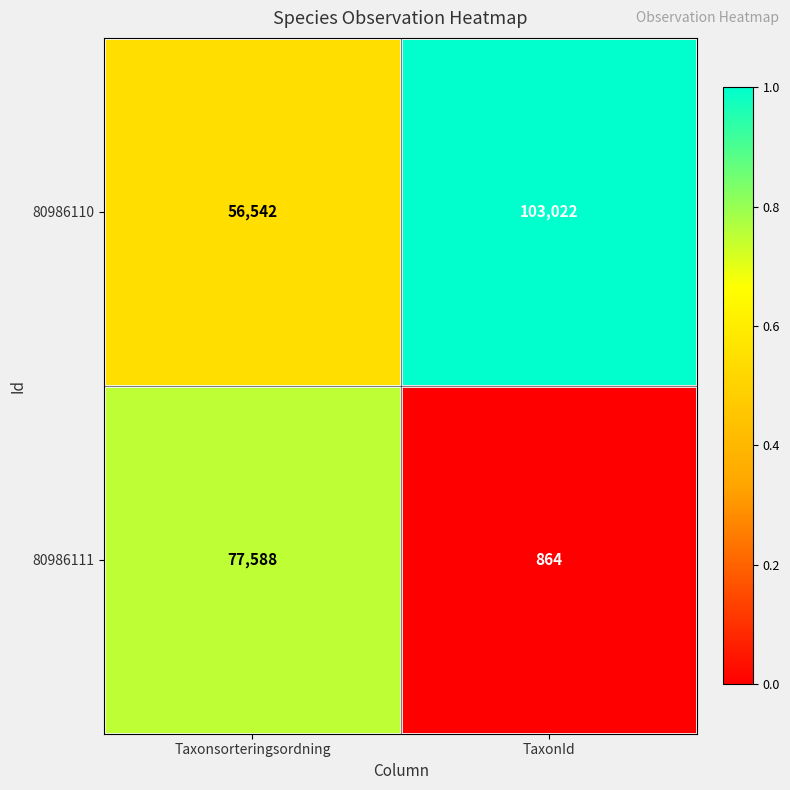

Rank the series by their average value, from lowest to highest.

80986111, 80986110